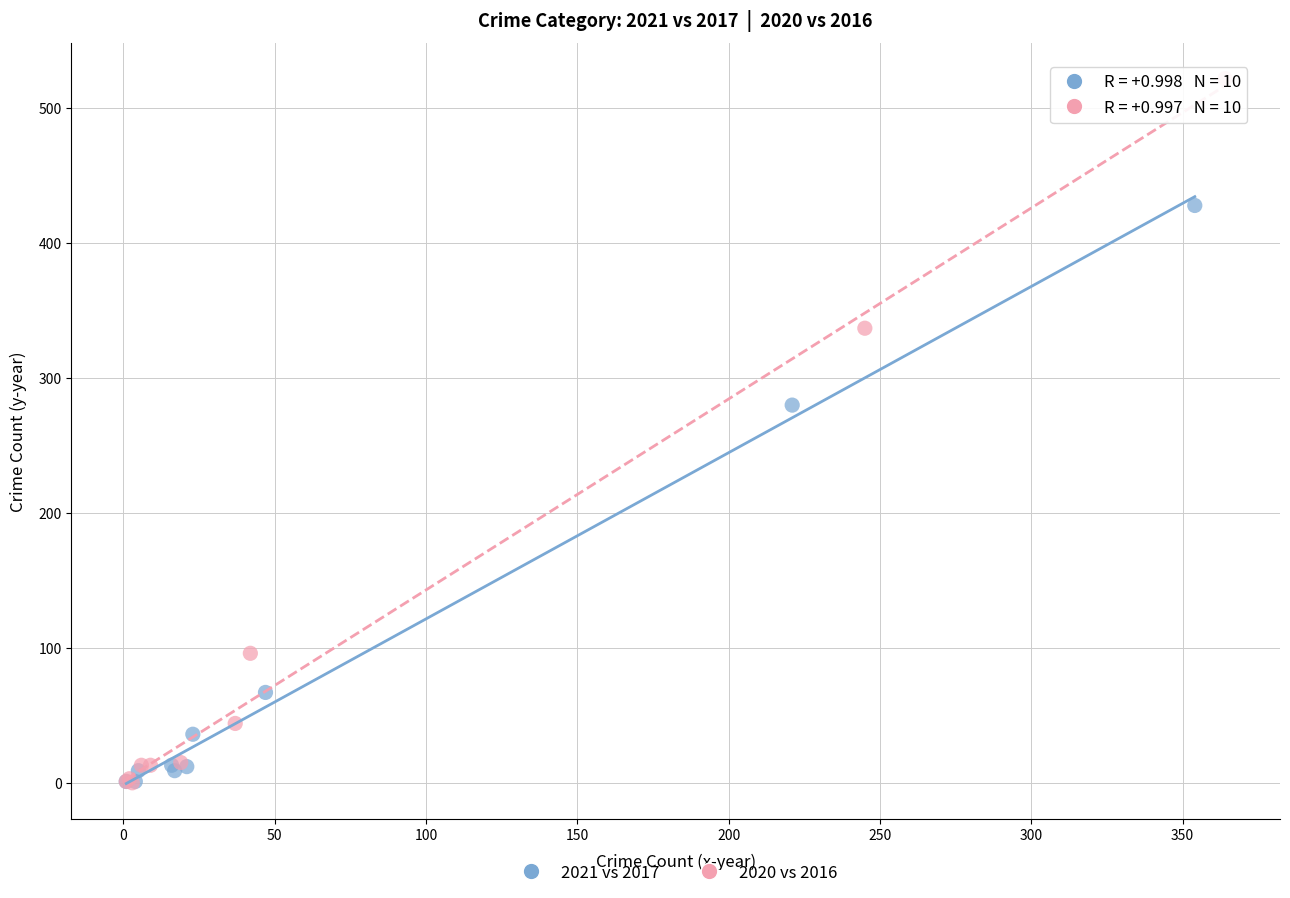

Which series has the largest Y range (max minus min)?

2020 vs 2016